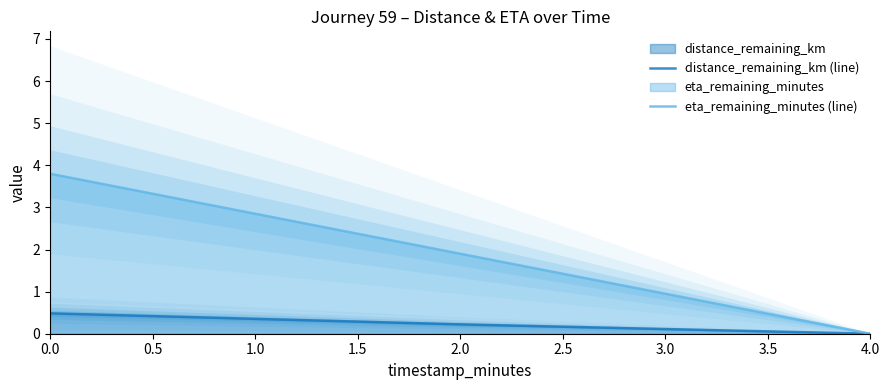

At which label does eta_remaining_minutes (line) reach its minimum?

4.0